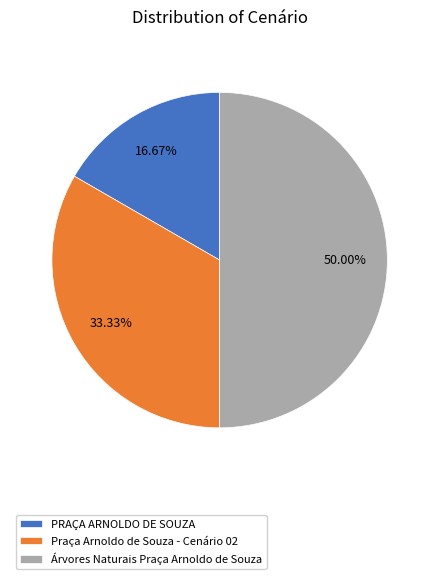

To the nearest percent, what is the combined percentage of Praça Arnoldo de Souza - Cenário 02 and Árvores Naturais Praça Arnoldo de Souza?

83%